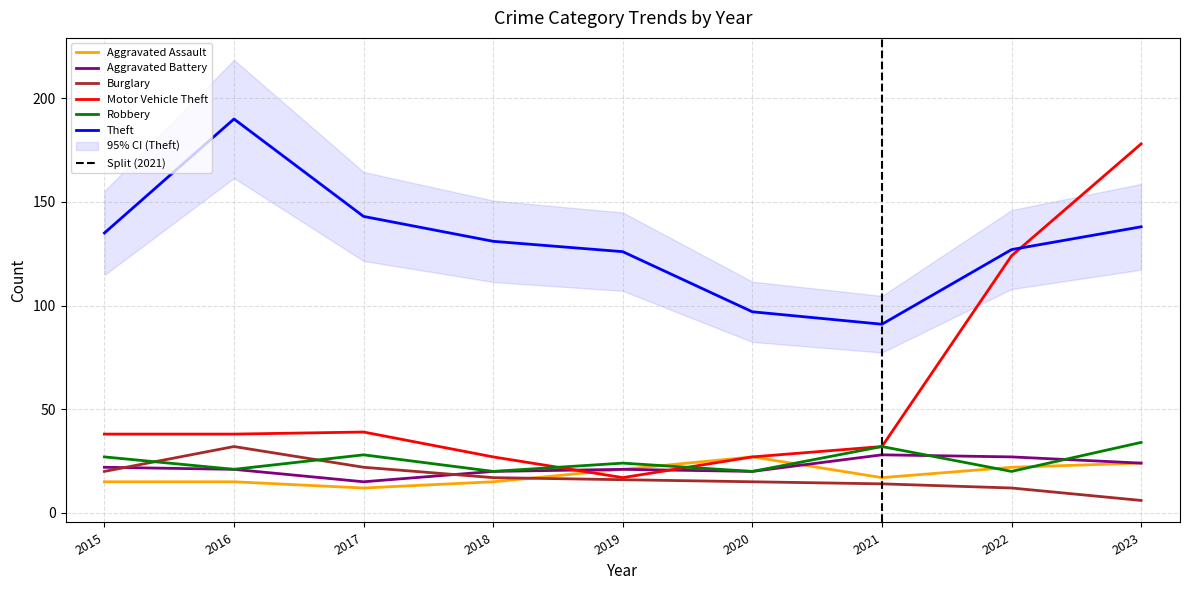

How many times do Aggravated Battery and Burglary cross each other?

2